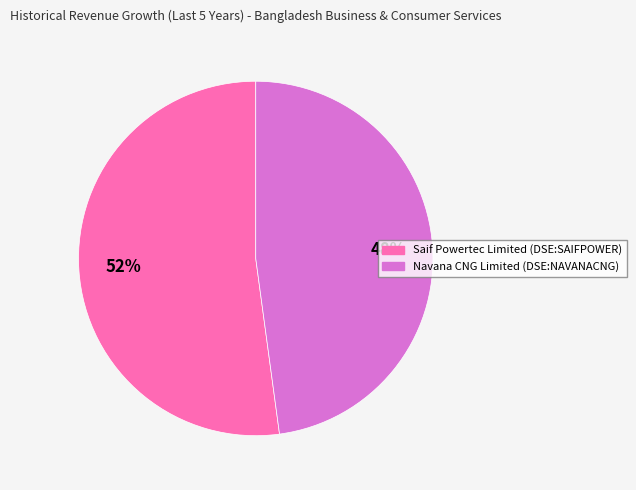

To the nearest percent, what percentage of the pie is Navana CNG Limited (DSE:NAVANACNG)?

48%